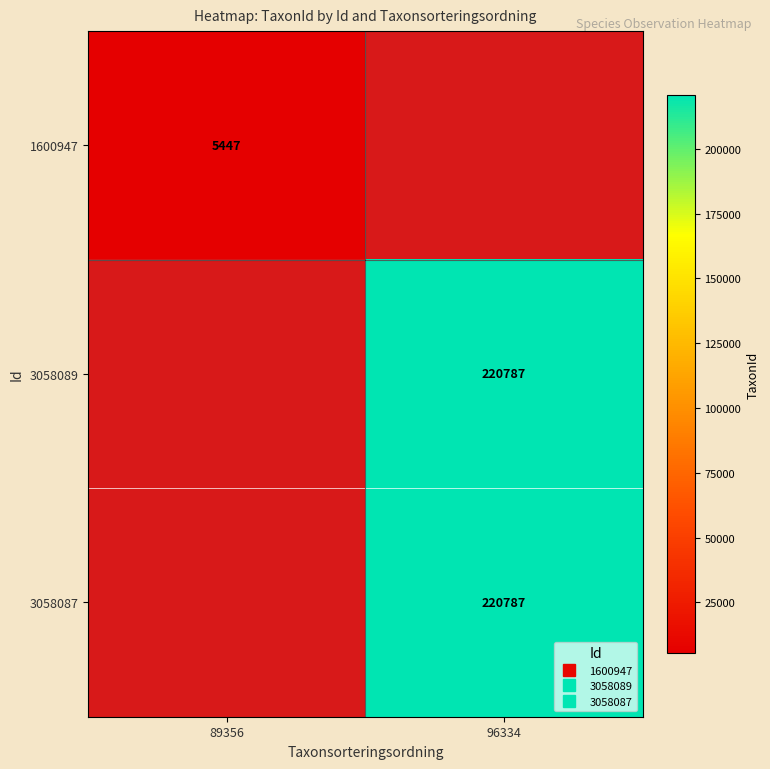

List the series in order of their overall mean, lowest first.

1600947, 3058089, 3058087